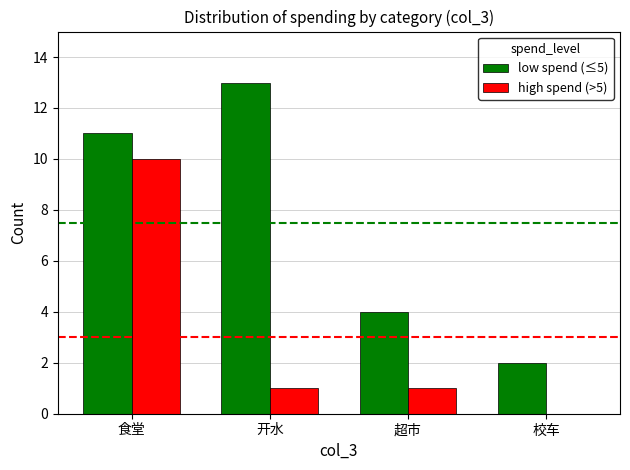

Which series changed the most between 食堂 and 超市?

high spend (>5)